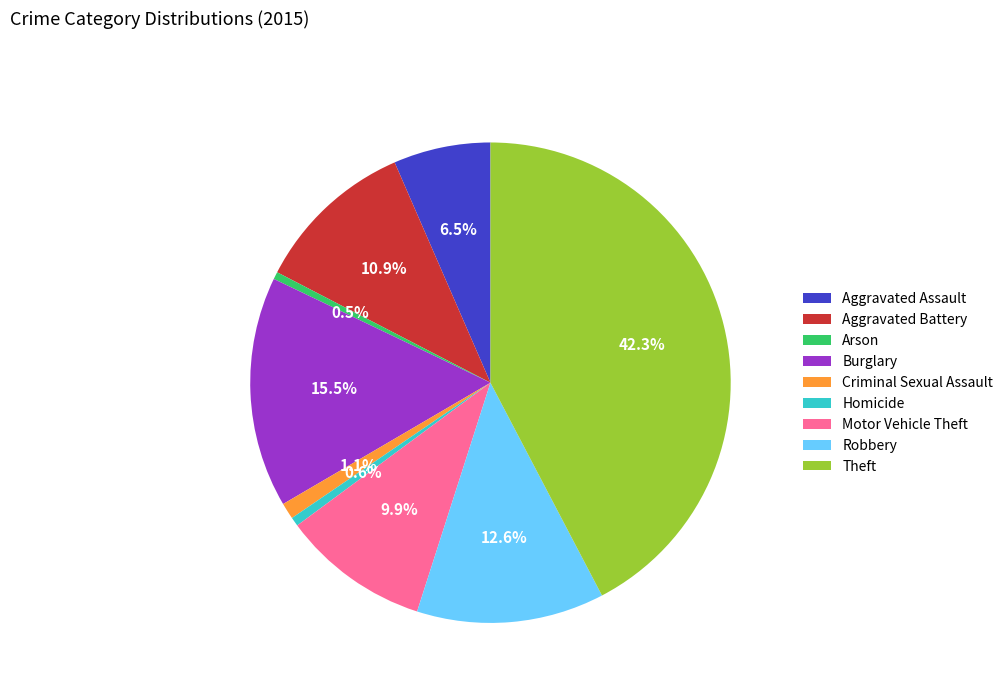

To the nearest percent, what is the average slice percentage?

11%